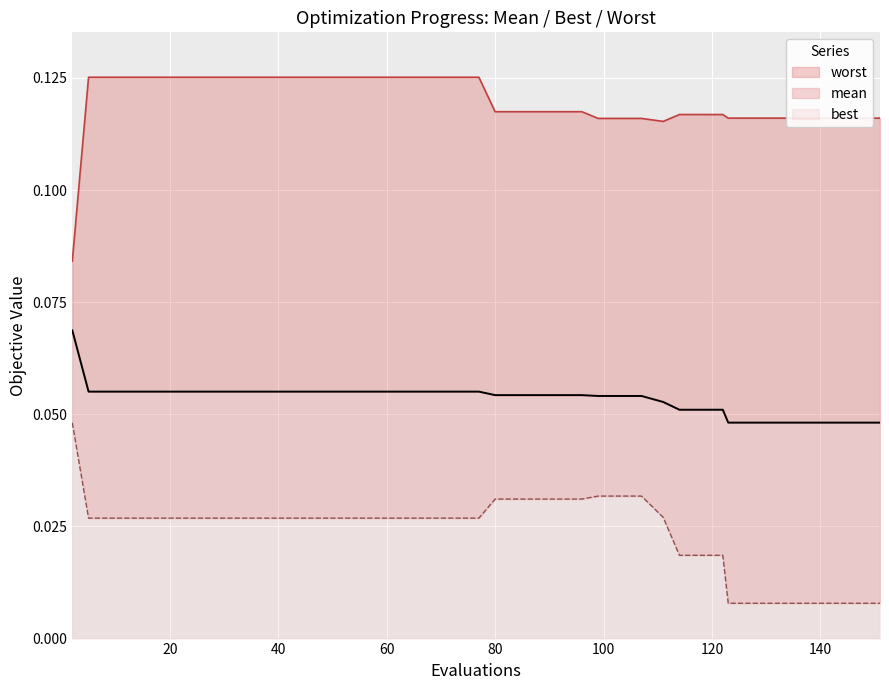

Reading left to right, what are all the values shown in this chart?

mean: 0.1	0.1	0.1	0.1	0.1	0.1	0.1	0.1	0.1	0.1	0.1	0.1	0.1	0.1	0.1	0.1	0.1	0.1	0.1	0.1	0.1	0.1	0.1	0.1	0.1	0.1	0.1	0.1	0.1	0.1	0.1	0.1	0.0	0.0	0.0	0.0	0.0	0.0	0.0	0.0
best: 0.0	0.0	0.0	0.0	0.0	0.0	0.0	0.0	0.0	0.0	0.0	0.0	0.0	0.0	0.0	0.0	0.0	0.0	0.0	0.0	0.0	0.0	0.0	0.0	0.0	0.0	0.0	0.0	0.0	0.0	0.0	0.0	0.0	0.0	0.0	0.0	0.0	0.0	0.0	0.0
worst: 0.1	0.1	0.1	0.1	0.1	0.1	0.1	0.1	0.1	0.1	0.1	0.1	0.1	0.1	0.1	0.1	0.1	0.1	0.1	0.1	0.1	0.1	0.1	0.1	0.1	0.1	0.1	0.1	0.1	0.1	0.1	0.1	0.1	0.1	0.1	0.1	0.1	0.1	0.1	0.1